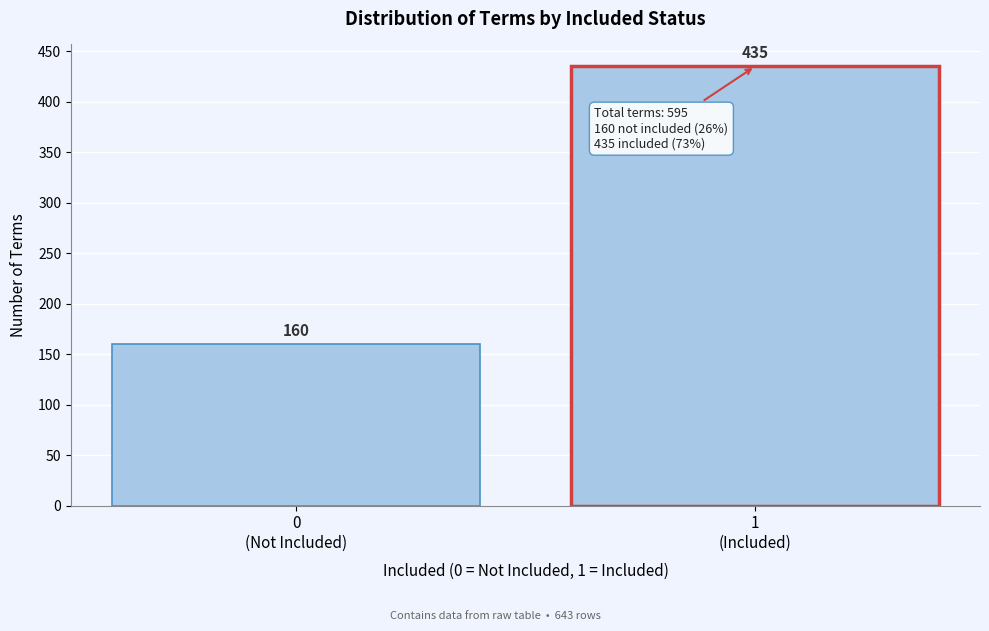

Reading left to right, extract all data points from this chart.

160	435